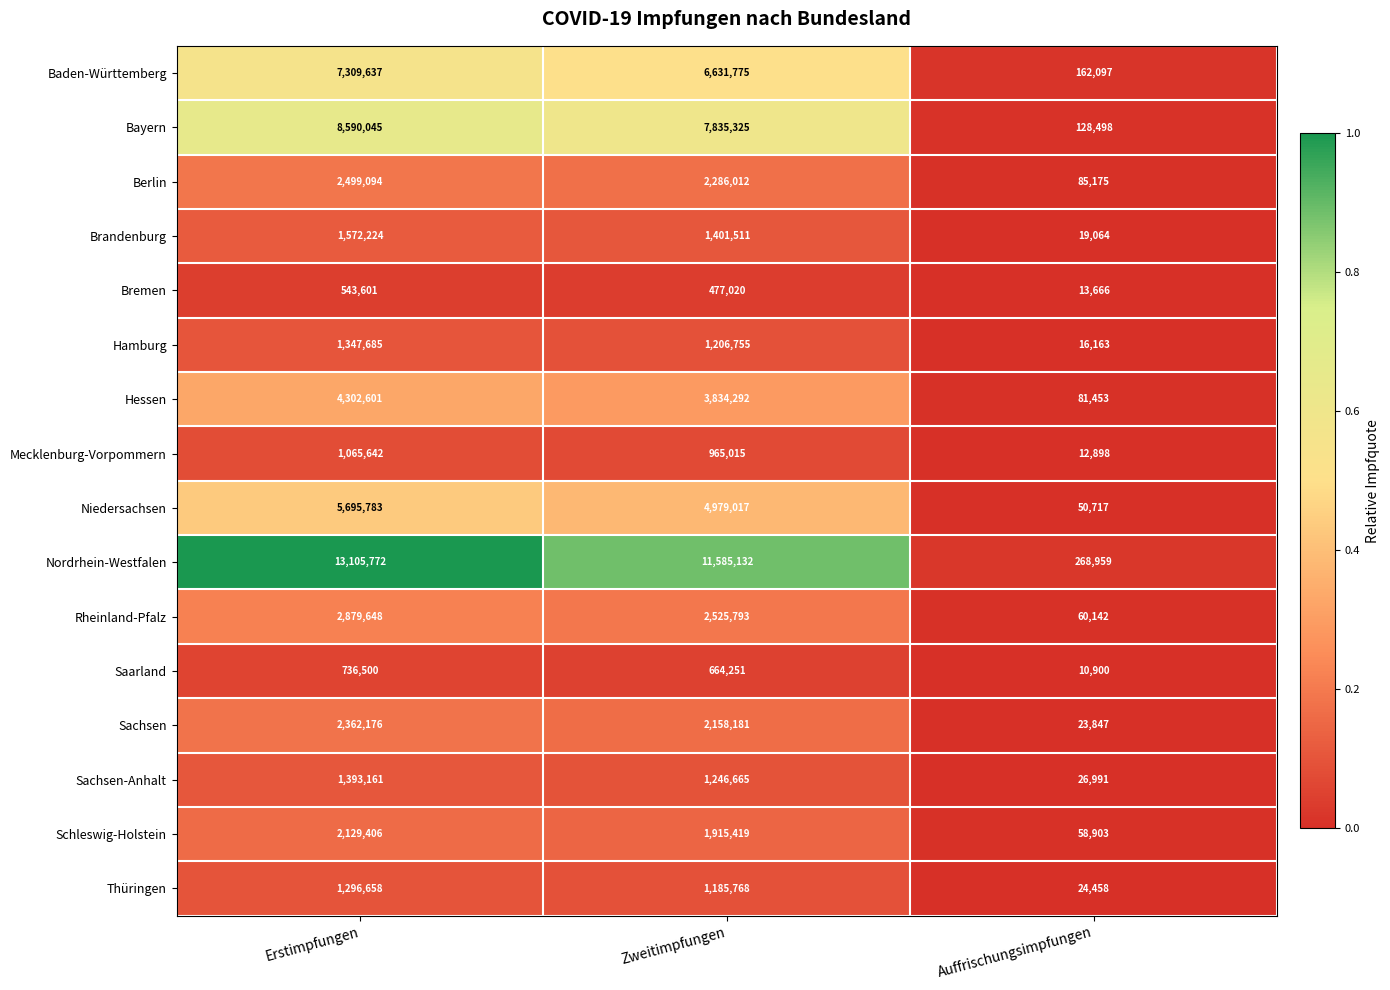

Where does the Bayern series first go above 7835325?

Erstimpfungen